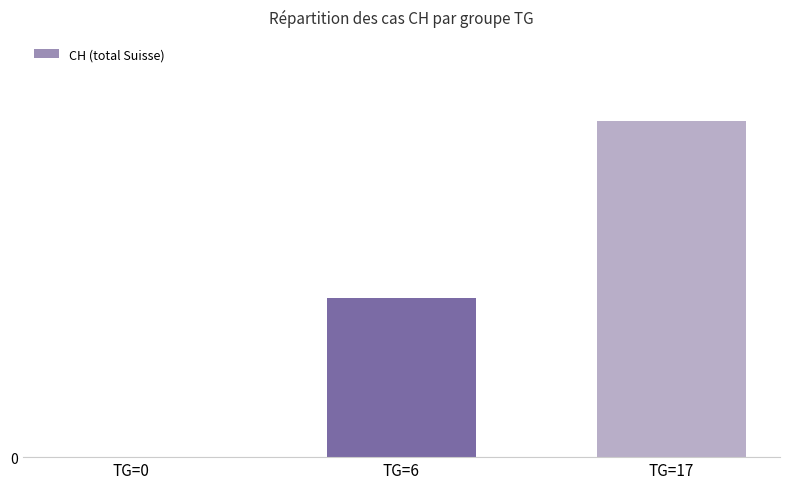

List the labels in order of value, largest first.

TG=17, TG=6, TG=0